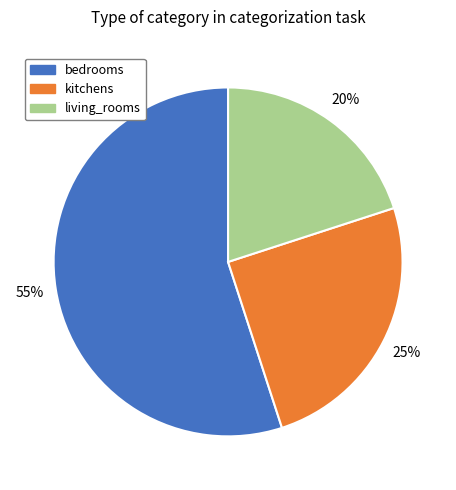

How many slices are in this pie chart?

3